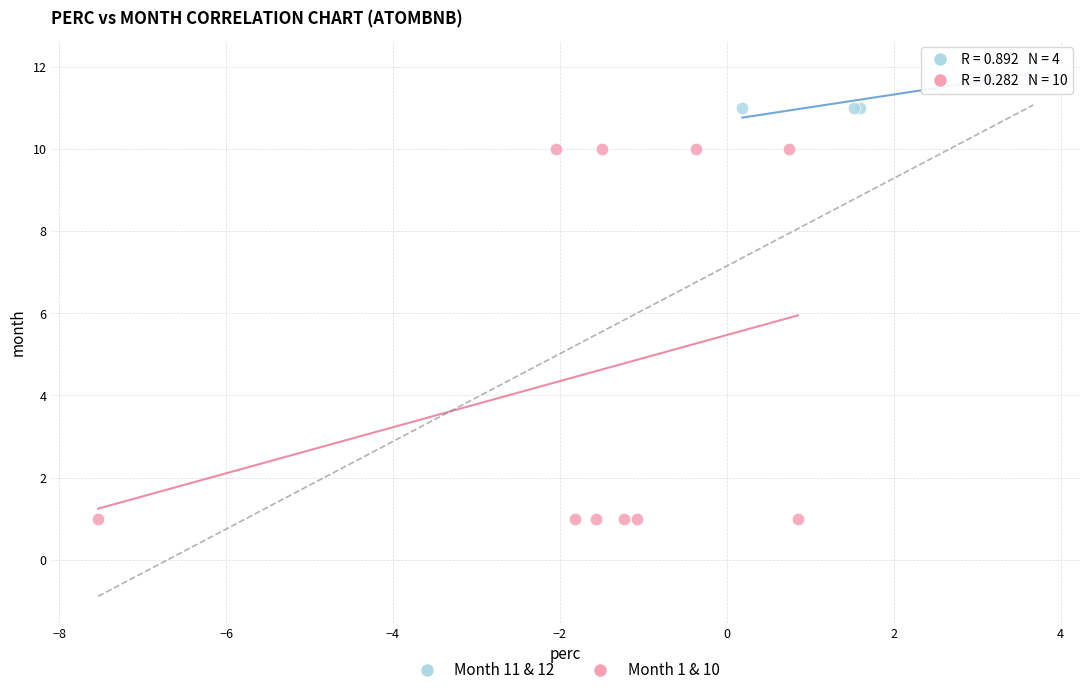

What are all the series names shown in the legend?

Month 11 & 12, Month 1 & 10